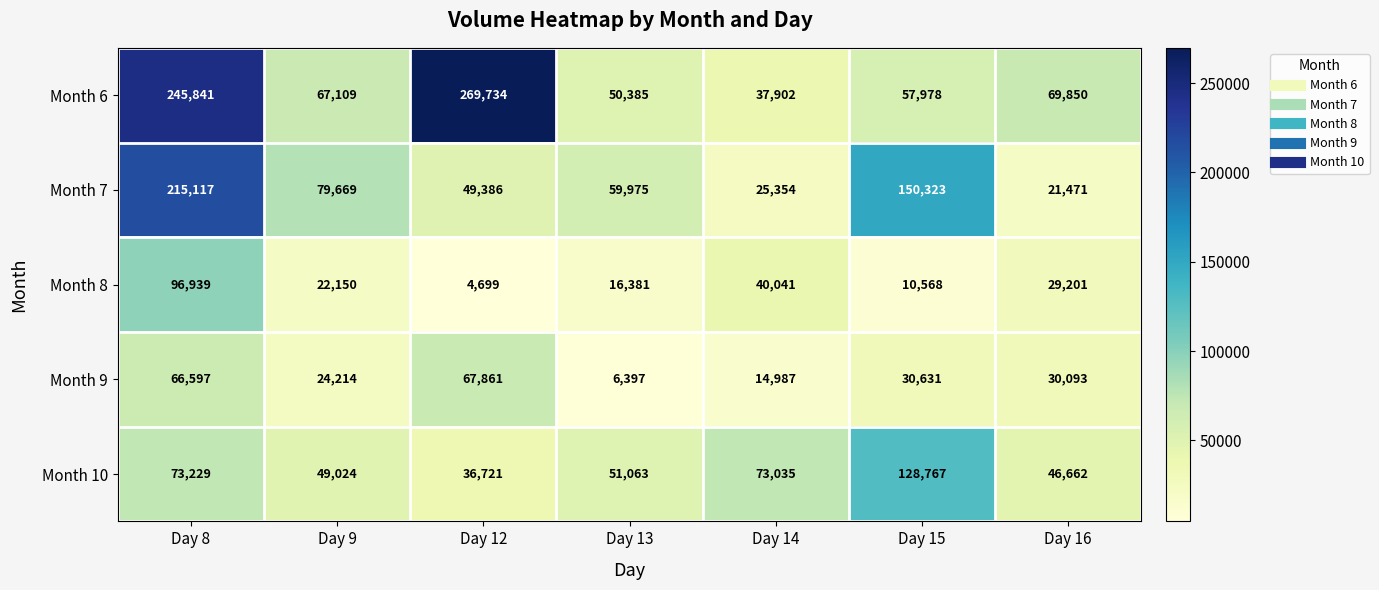

What is the difference between the maximum and minimum values in the Month 9 series?

61464